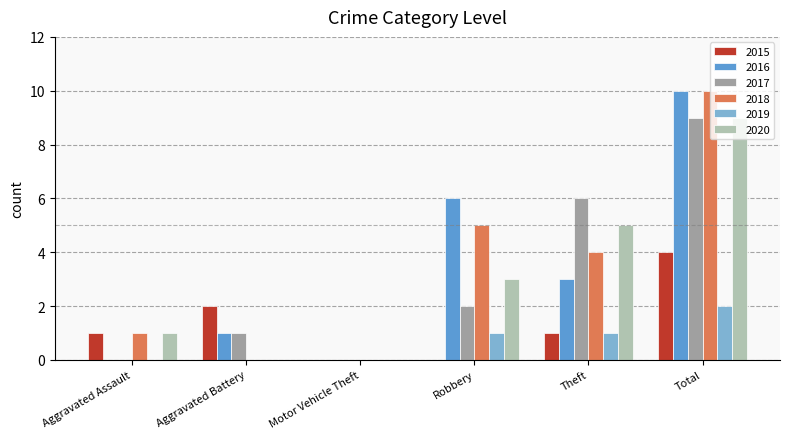

What are all the series names shown in the legend?

2015, 2016, 2017, 2018, 2019, 2020